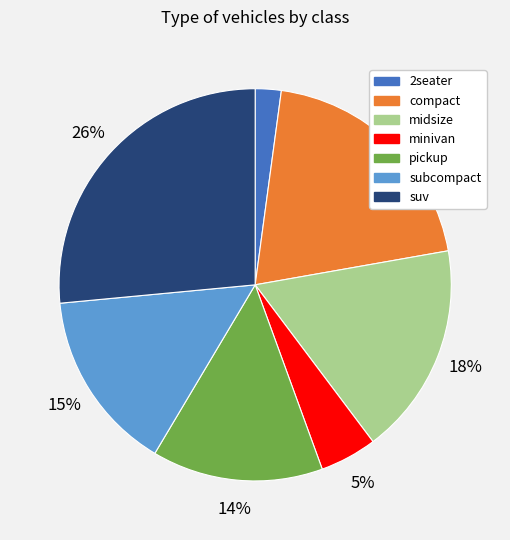

Is it true that minivan is 20% of the pie?

False